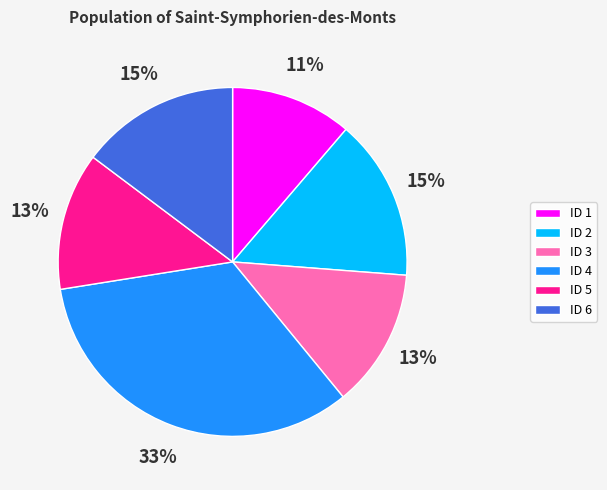

Does ID 4 account for over 50% of the chart?

No